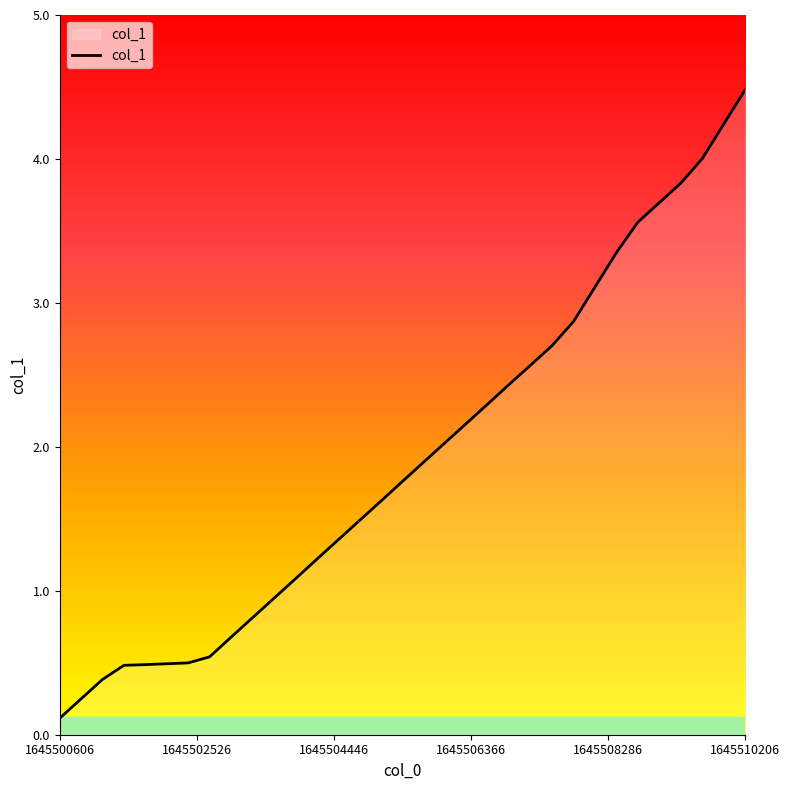

What is the greatest value displayed?

4.5